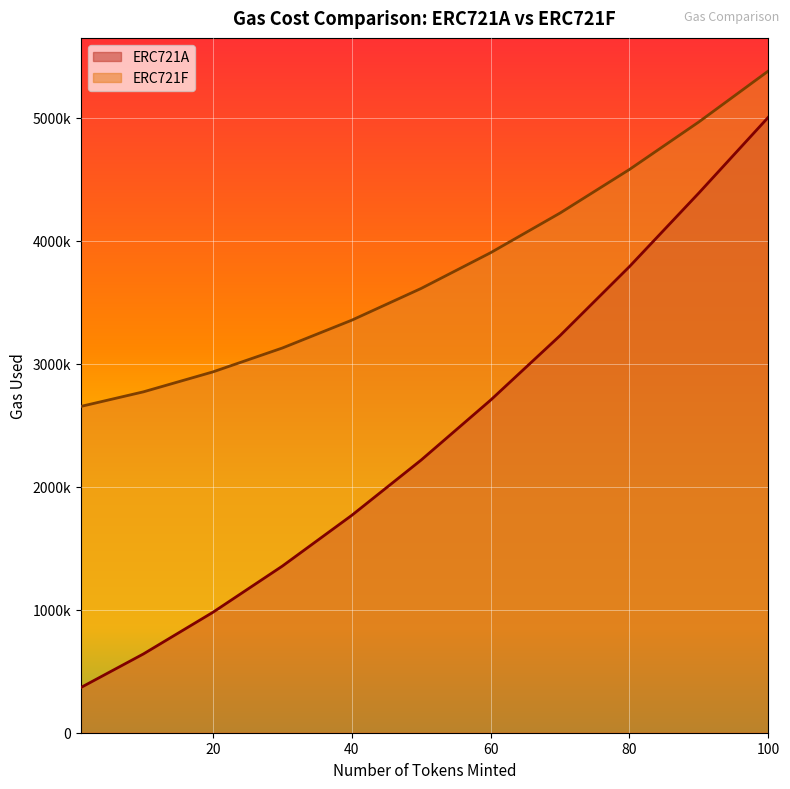

Reading left to right, transcribe all the data shown in this chart.

ERC721A: 367760	640631	979161	1354891	1767821	2217951	2705281	3229811	3791541	4390471	5006526
ERC721F: 2654099	2772548	2934653	3128858	3355163	3613568	3904073	4226678	4581383	4968188	5382293